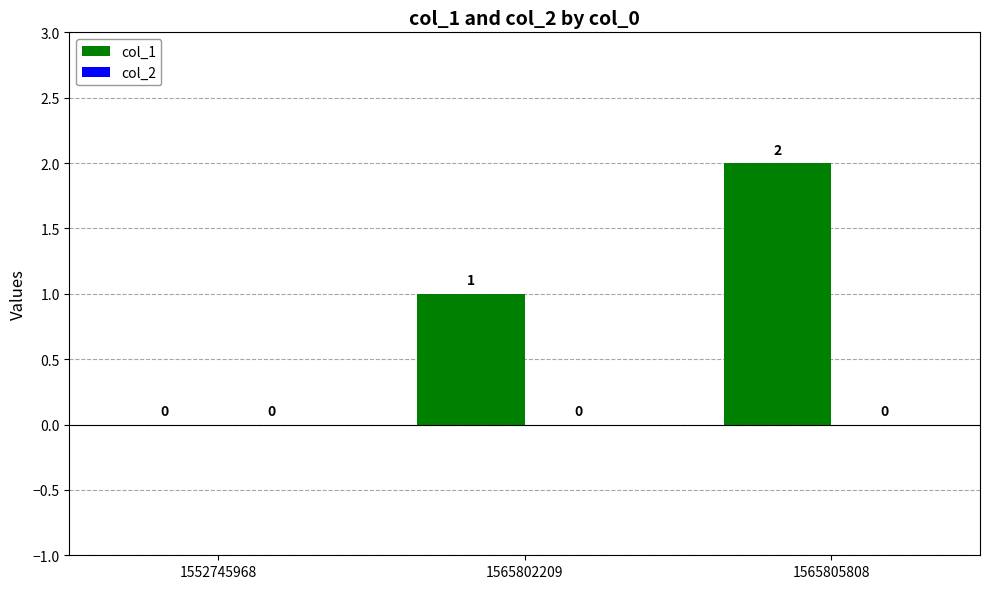

Count the number of data series in this chart.

1